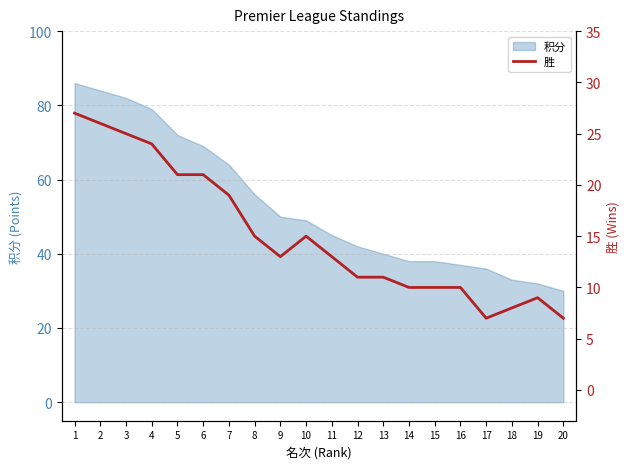

Which category has the highest value across all series?

1